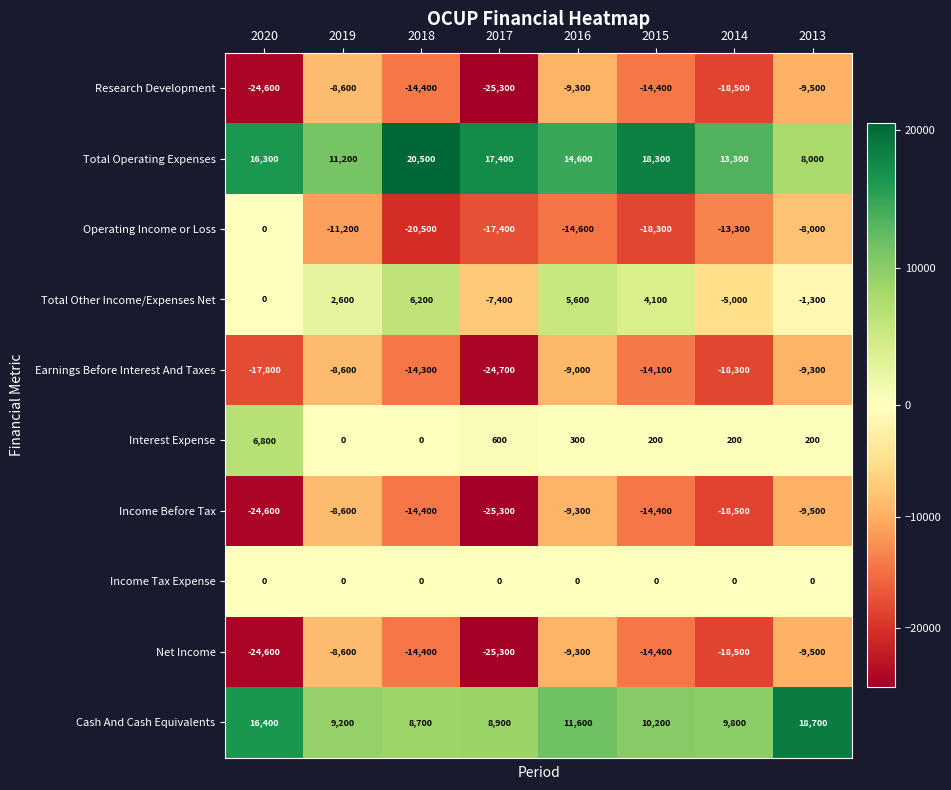

What is the maximum value shown in the chart?

20500